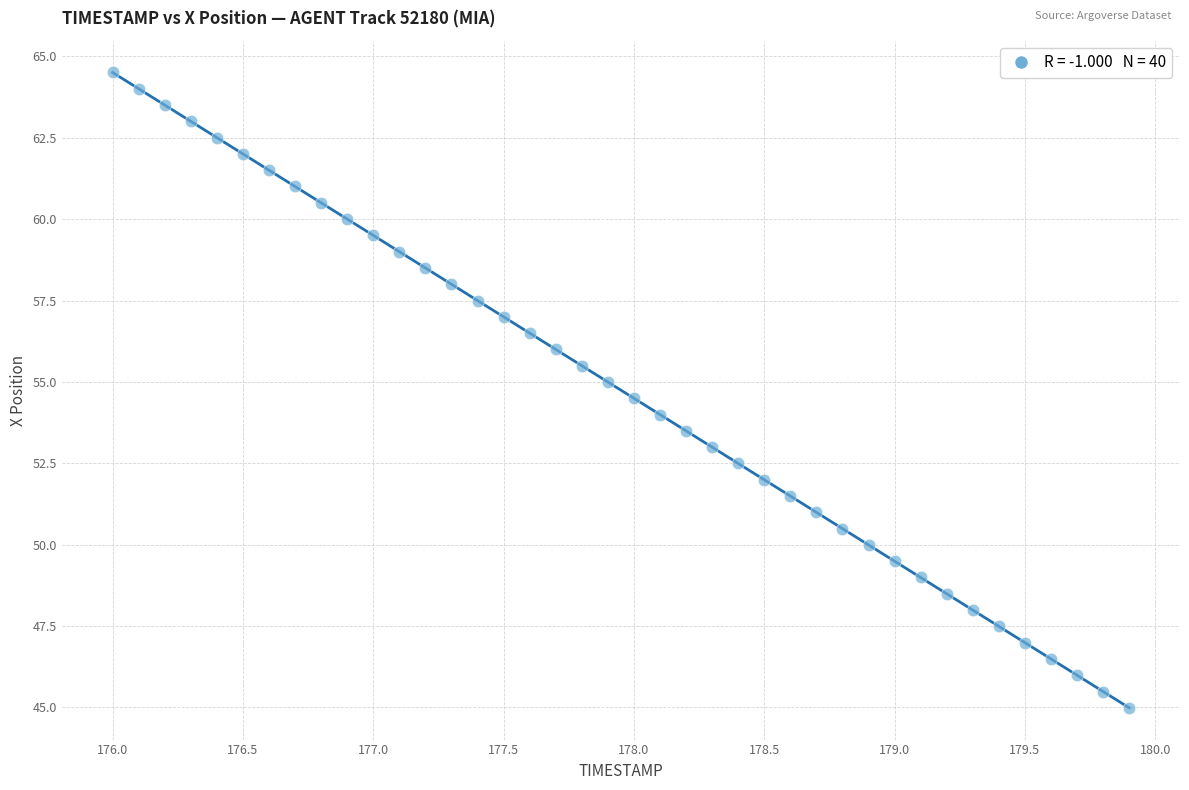

What is the range of X values (max minus min)?

3.9